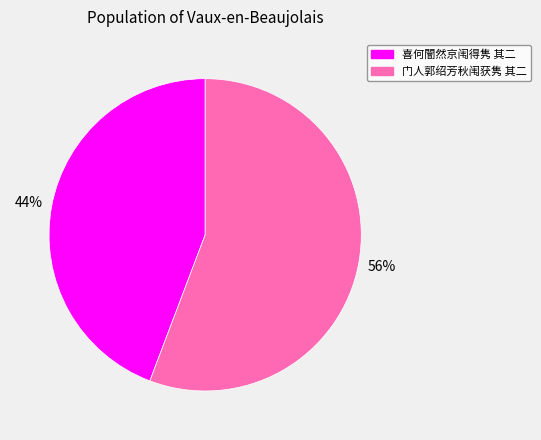

Rank the categories by value from lowest to highest.

喜何闇然京闱得隽 其二, 门人郭绍芳秋闱获隽 其二